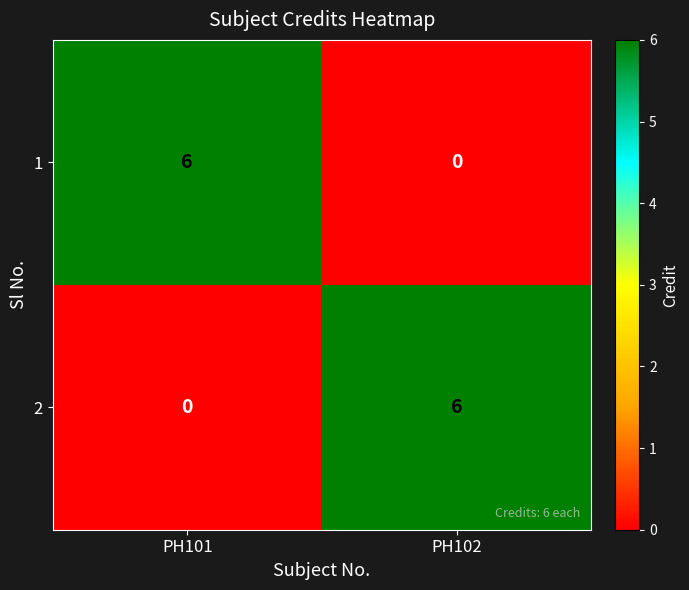

At PH102, list the series in order from smallest to largest.

1, 2